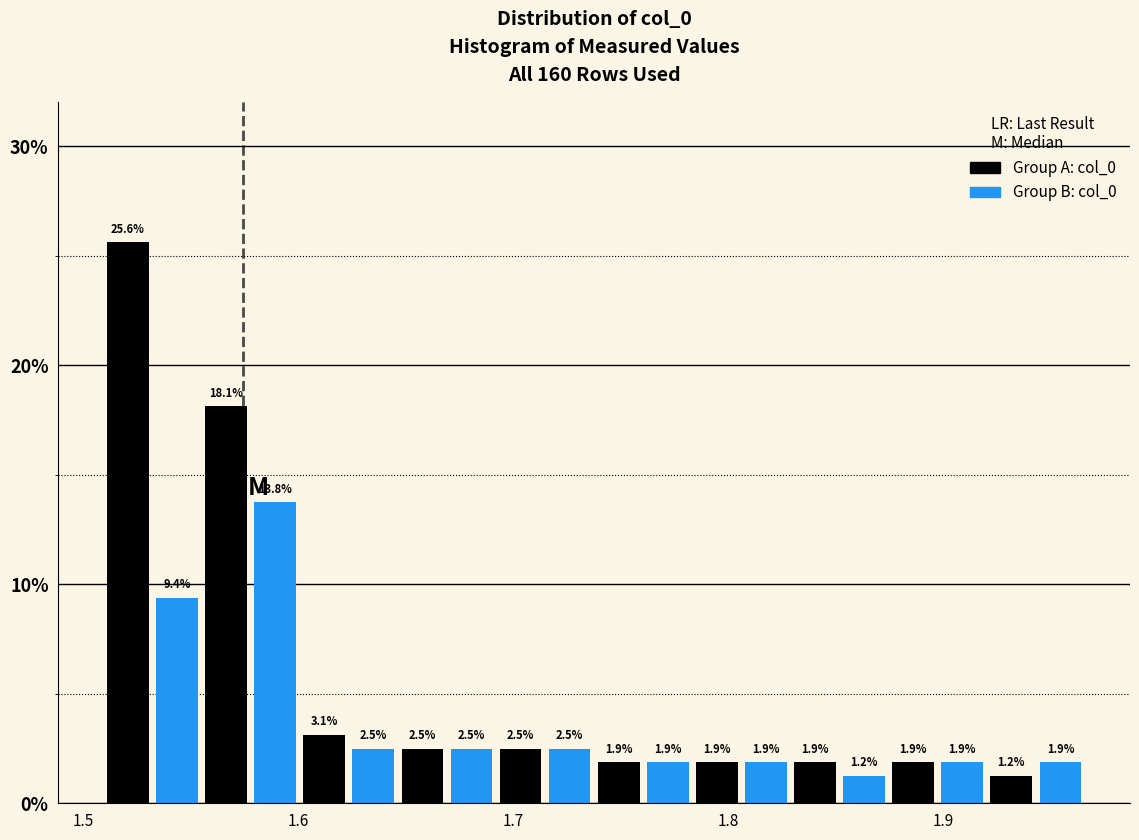

Around what value on the x-axis is the tallest bar? Give the approximate position of its centre, as read against the axis.

1.52